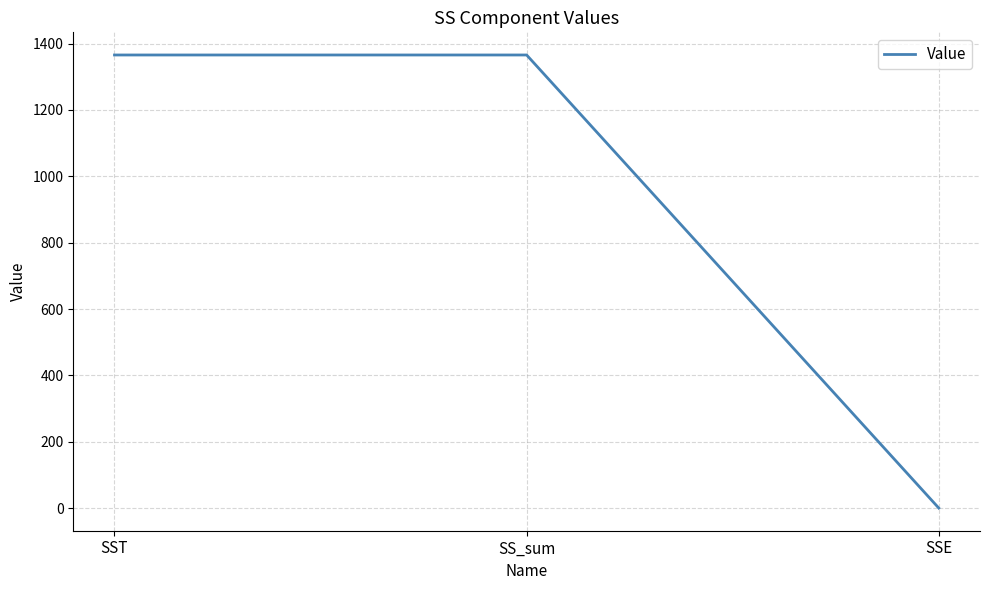

Between SSE and SS_sum, which is larger?

SS_sum